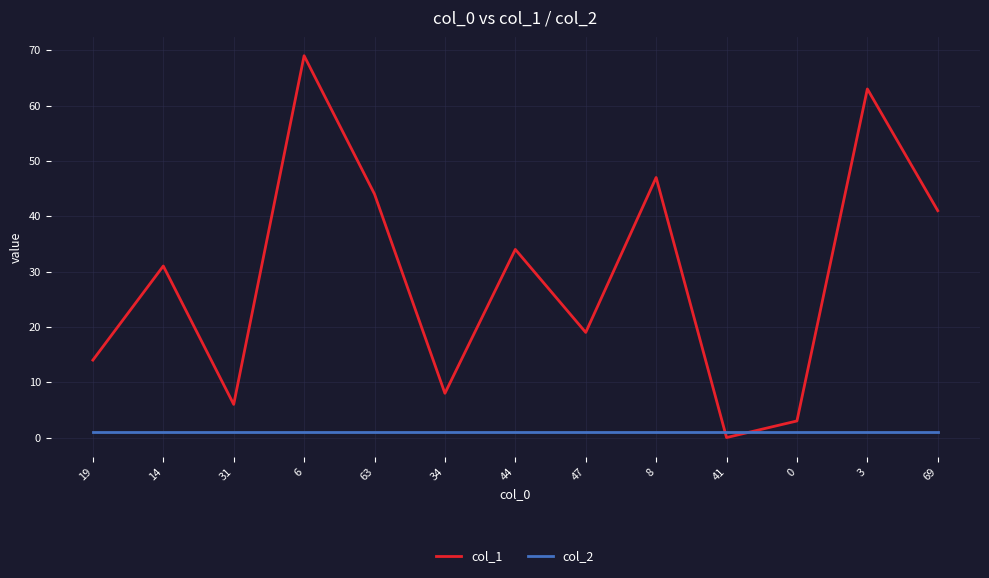

At which category does col_1 reach its first local valley?

31